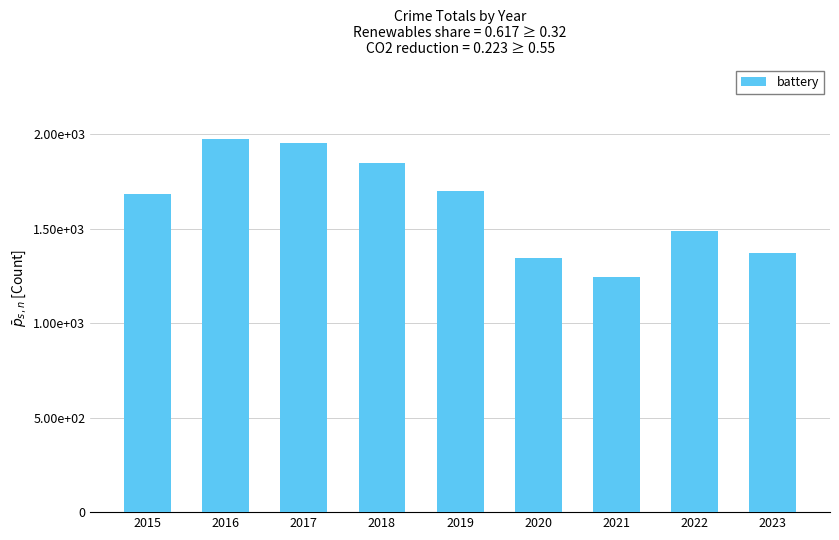

What is the change in value from 2015 to 2023?

-313